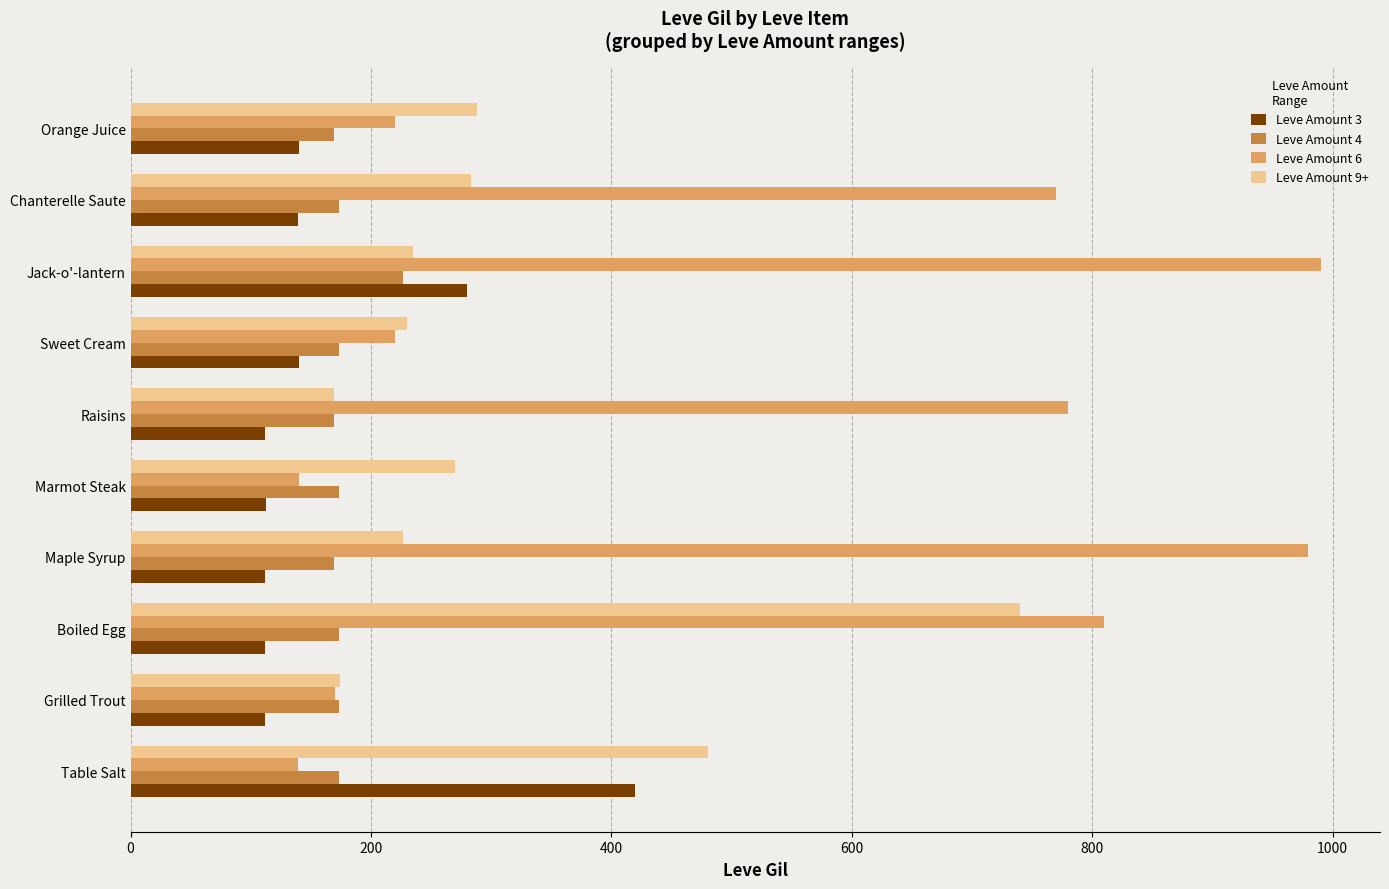

At which category does the chart reach its peak across all series?

Jack-o'-lantern